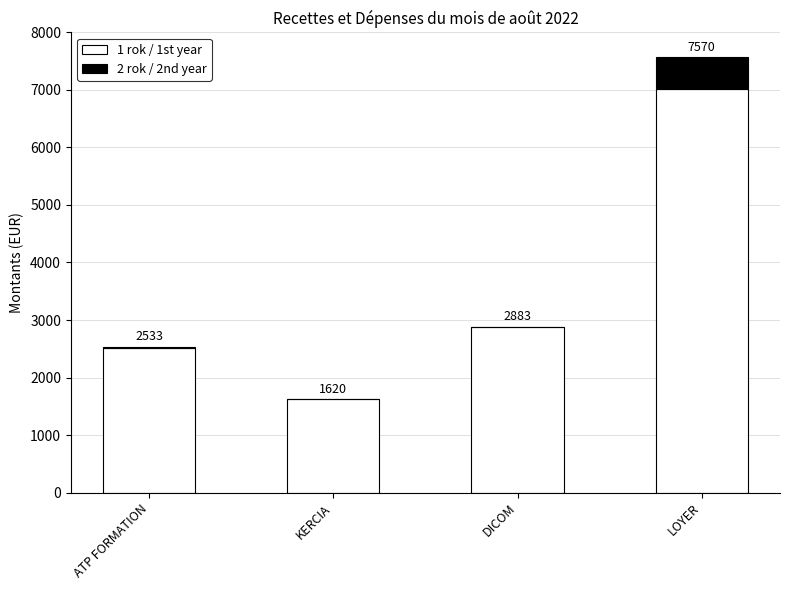

The 1 rok / 1st year series shows 2880.0 at DICOM. True or false?

True